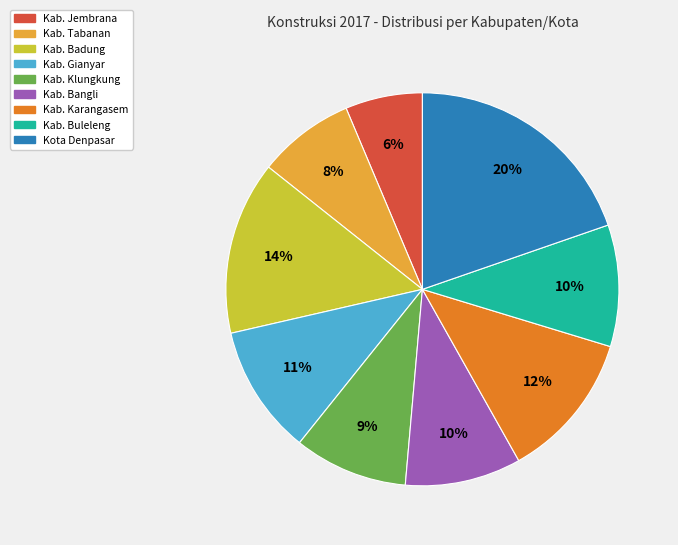

Is there a majority slice in this chart?

No